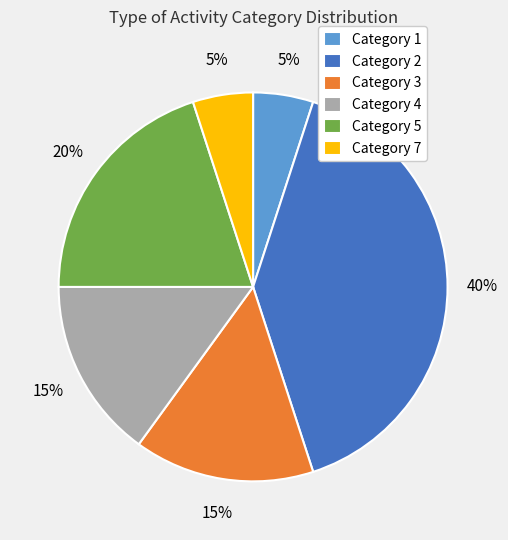

Count the number of slices in the pie.

6